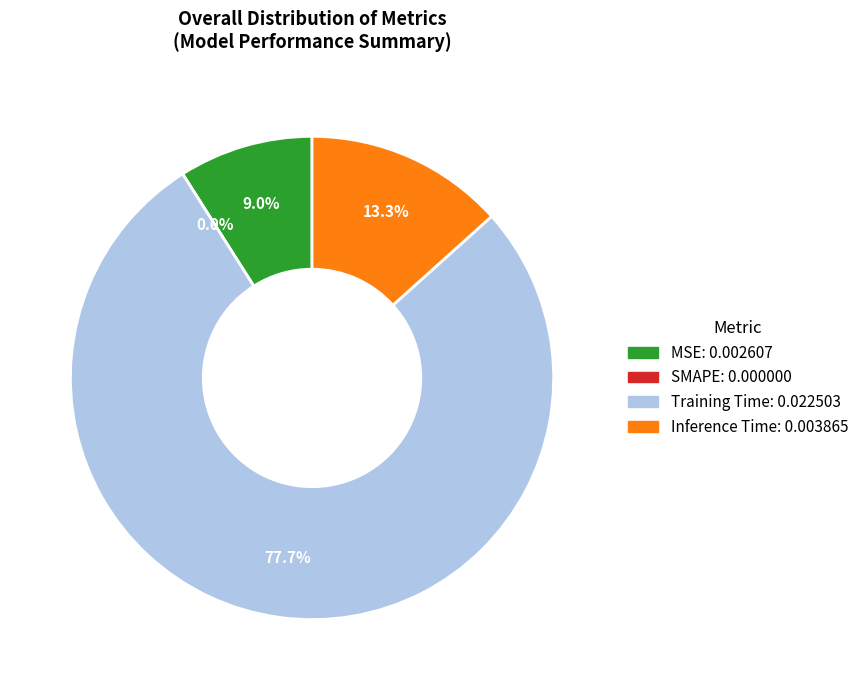

What percentage do Training Time and SMAPE together represent?

77.7%